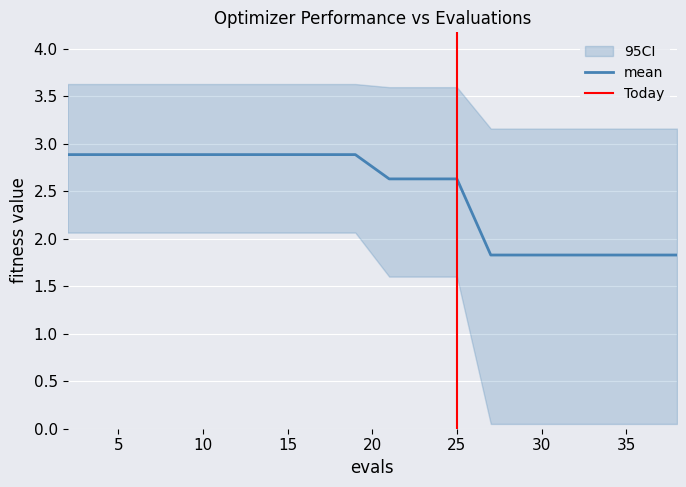

True or false: best and worst intersect in this chart.

False